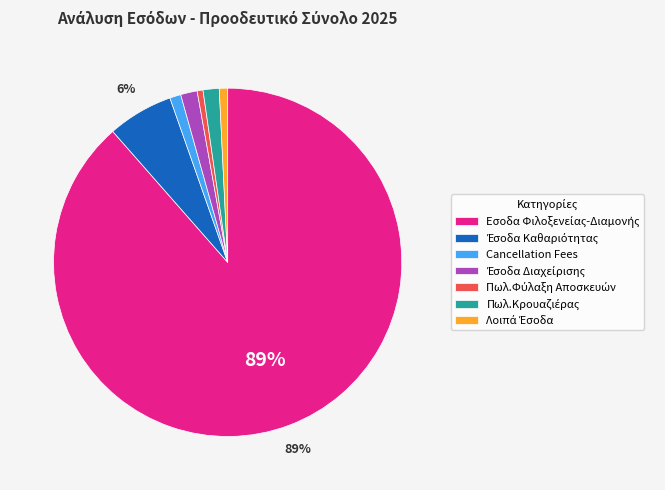

Does any single category account for the majority?

Yes